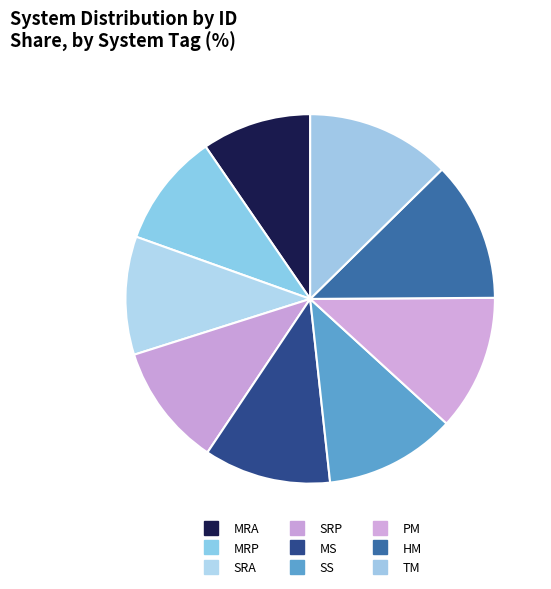

What is the change in value from SS to TM?

+3